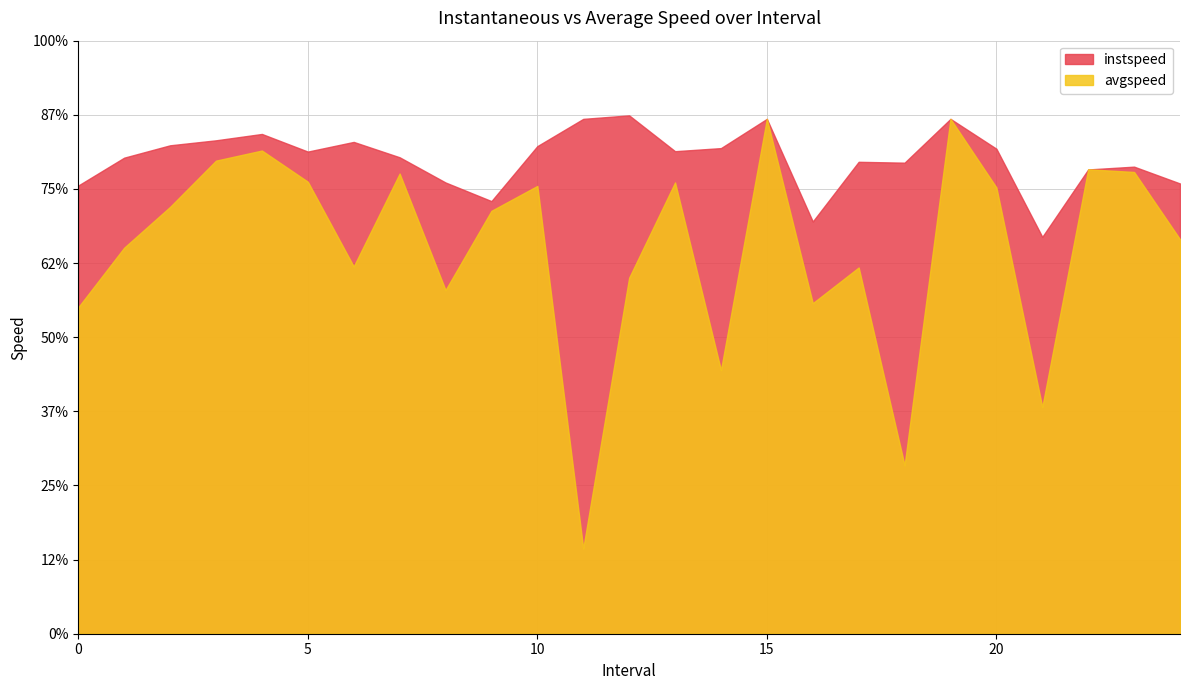

Rank the series at 13.0 from highest to lowest value.

instspeed, avgspeed